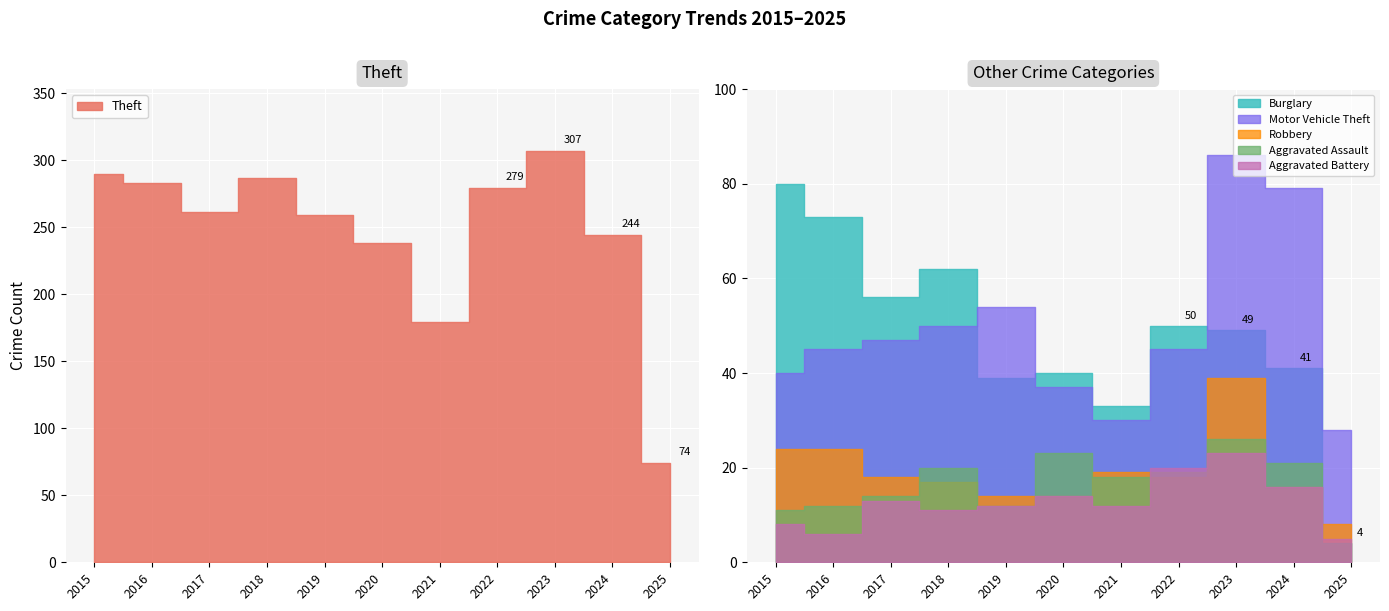

What is the spread (max minus min) of values at 2022?

261